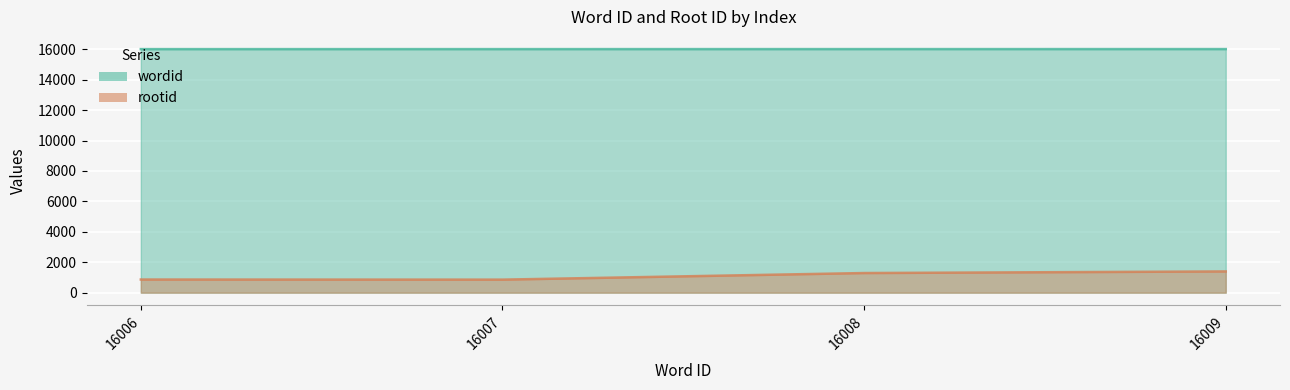

What is the spread (max minus min) of values at 16009?

14612